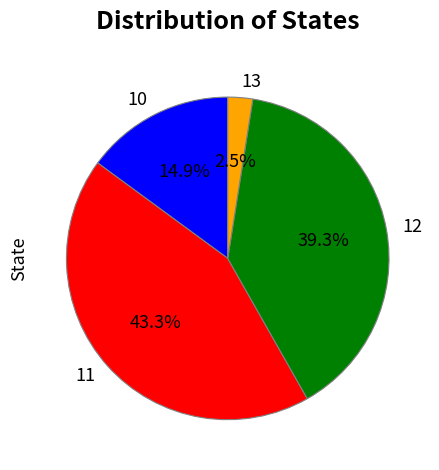

How much of the chart is everything except 10?

85.1%